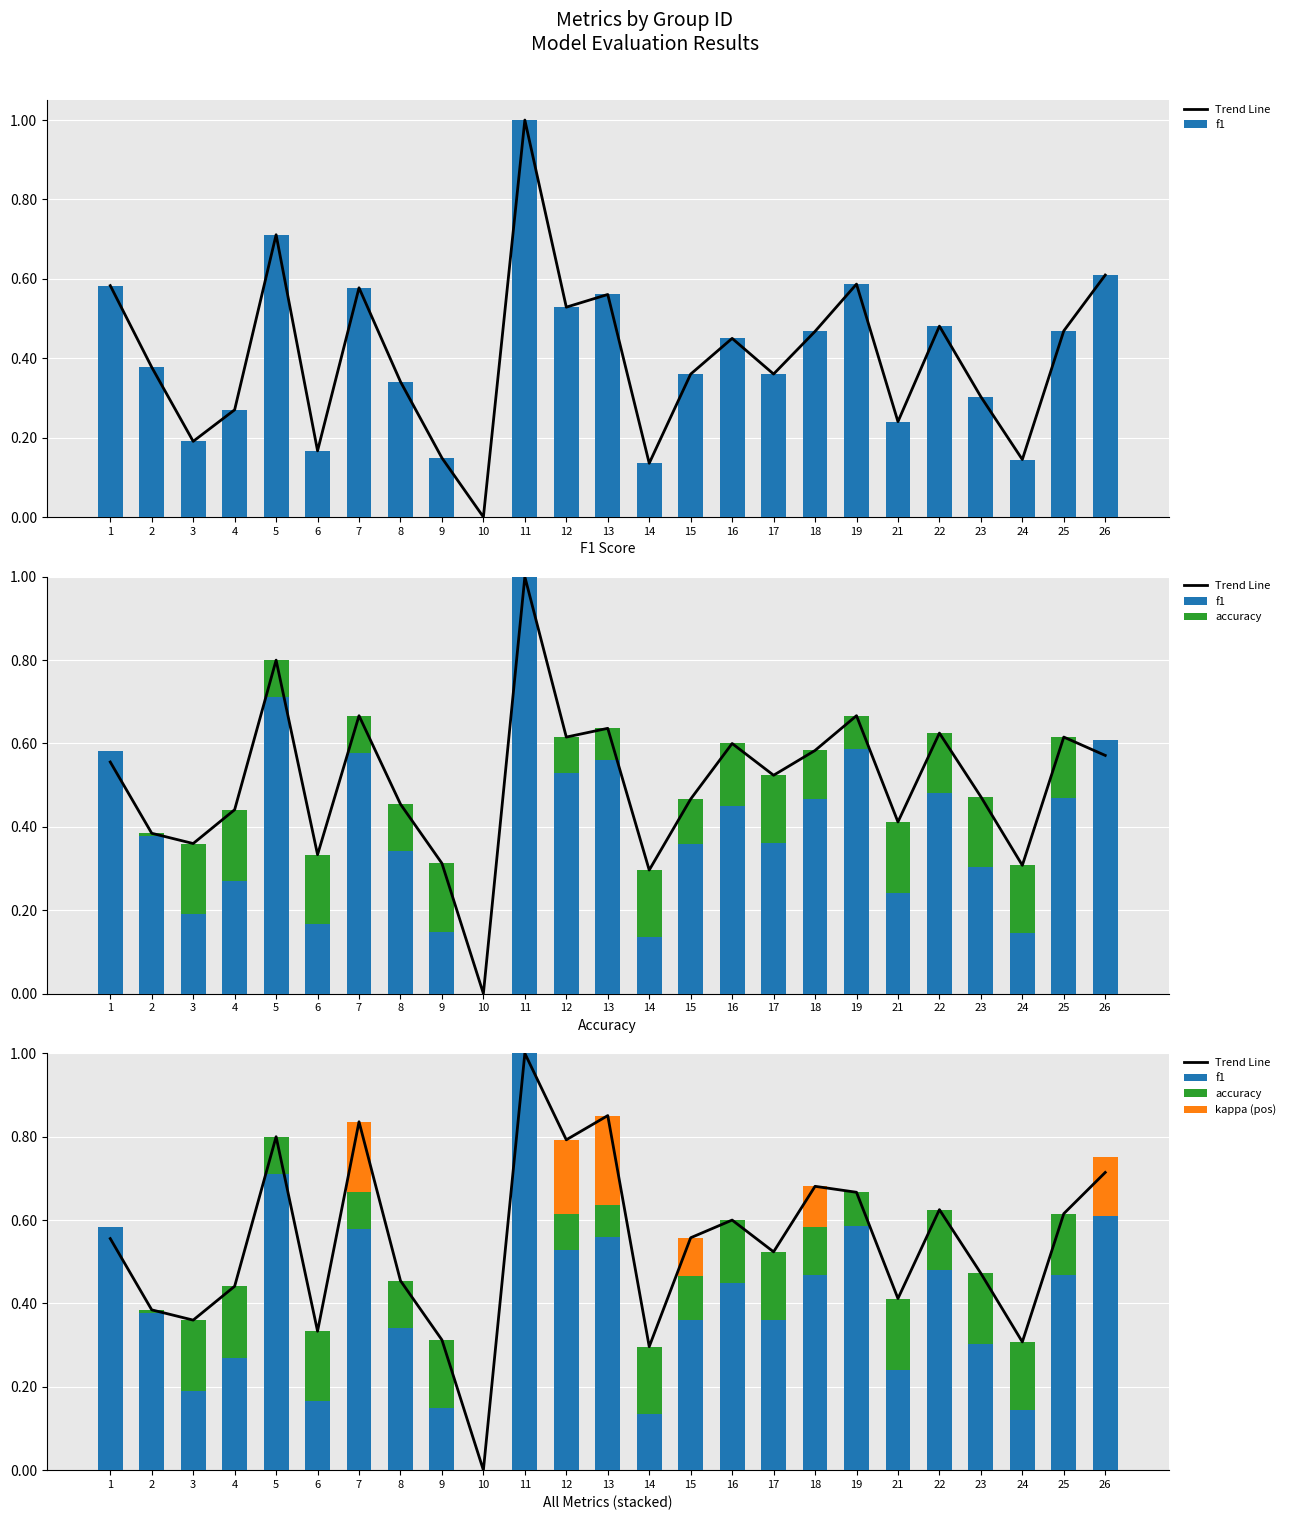

What is the sum of all kappa (pos) values?

0.9